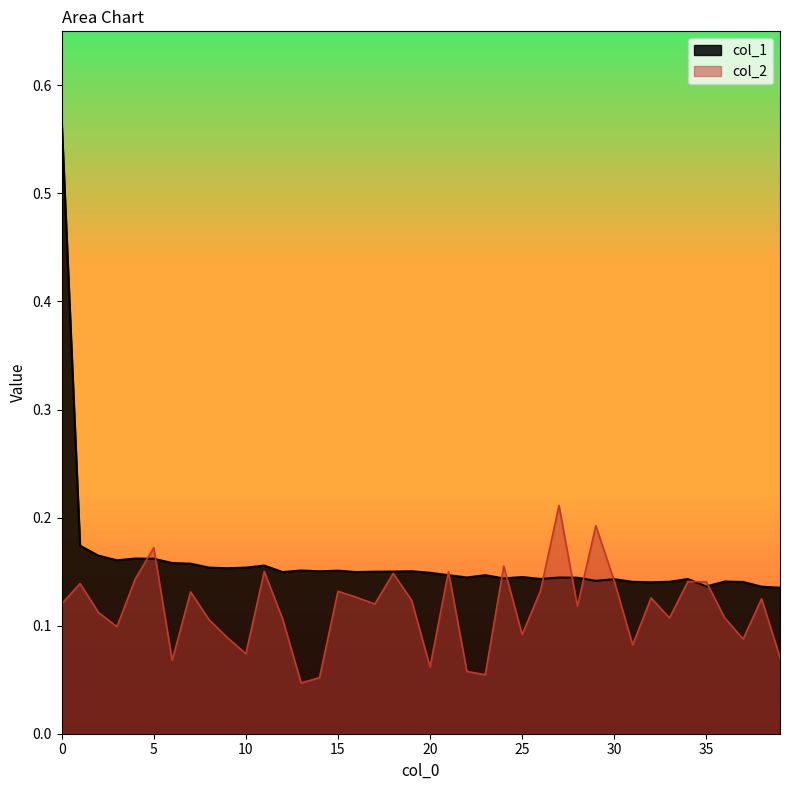

Rank the categories by col_1 value from highest to lowest.

0, 1, 2, 4, 5, 3, 6, 7, 11, 10, 8, 9, 13, 15, 19, 14, 18, 17, 16, 12, 20, 21, 23, 25, 22, 27, 28, 24, 26, 34, 30, 29, 36, 33, 31, 37, 32, 35, 38, 39